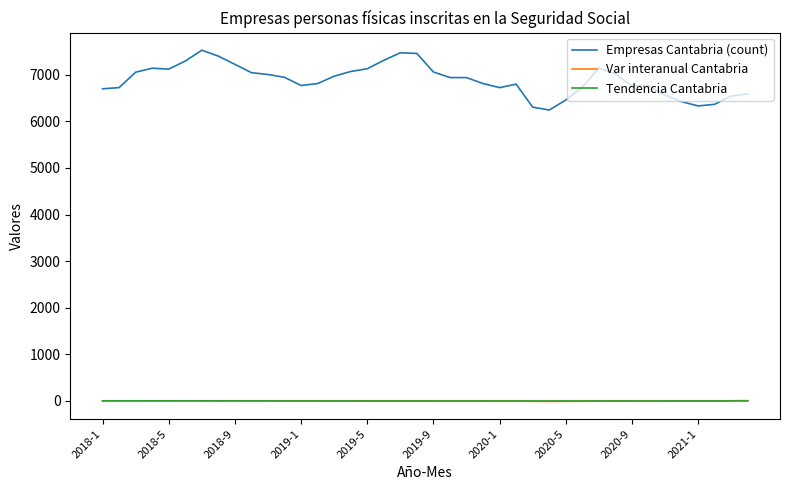

True or false: Empresas Cantabria (count) and Var interanual Cantabria intersect in this chart.

False